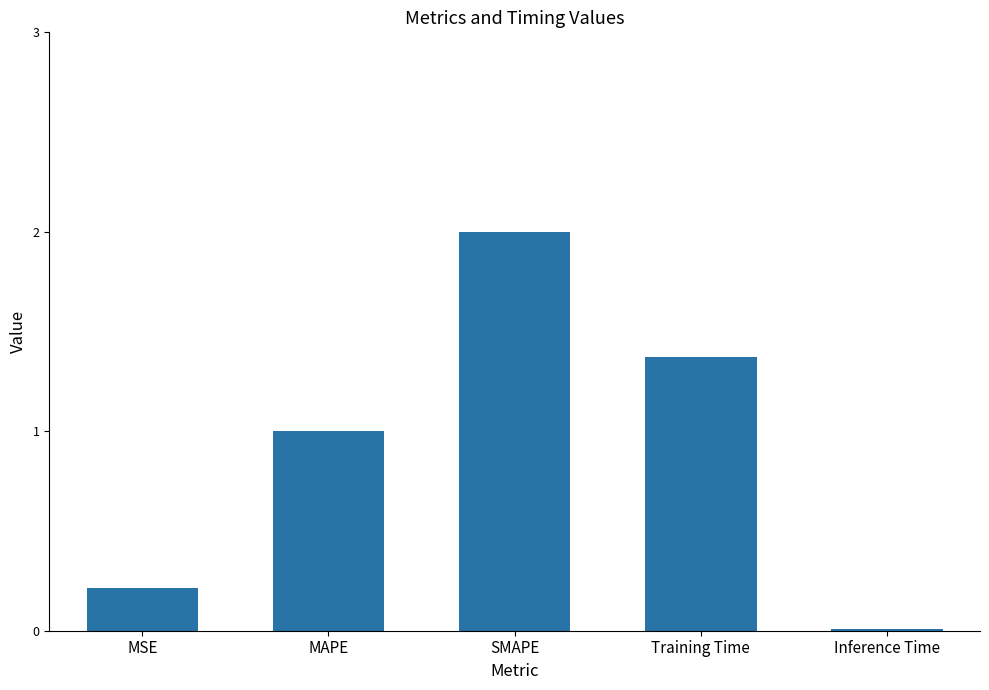

How many values exceed 1?

3